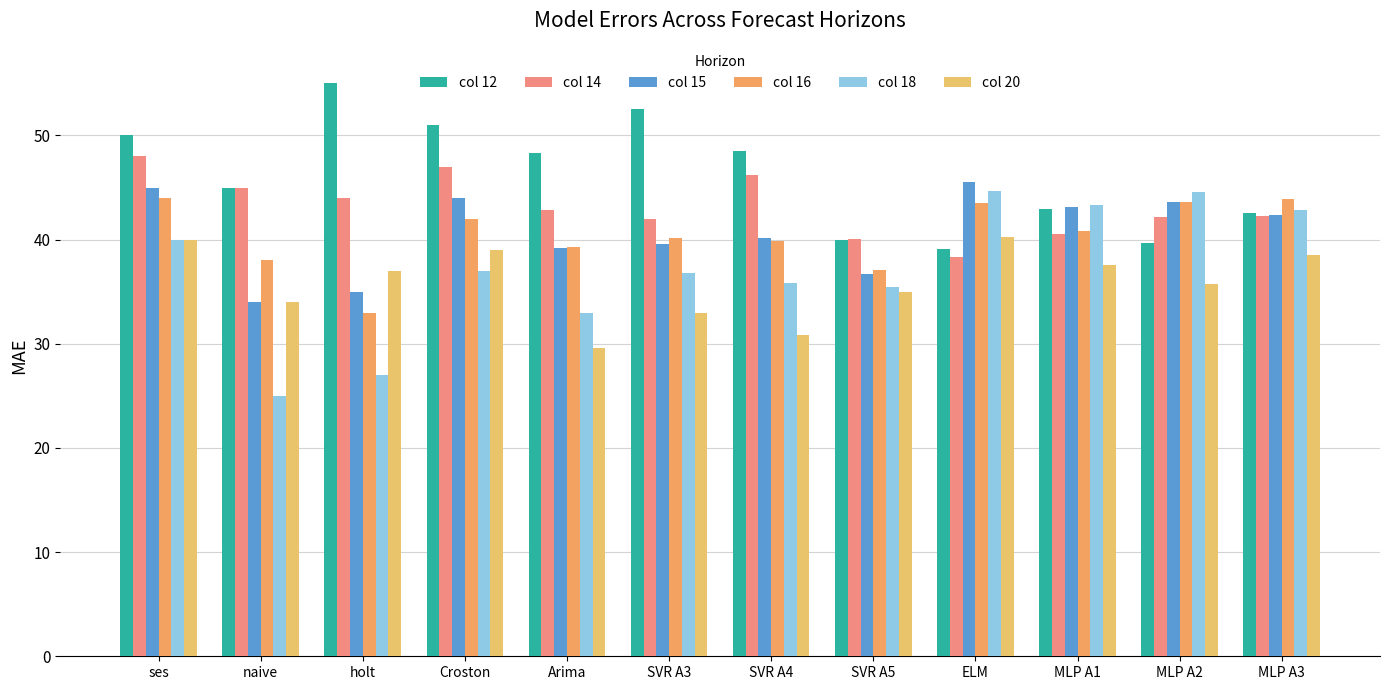

What is the difference between the col 16 values at MLP A1 and MLP A2?

2.8